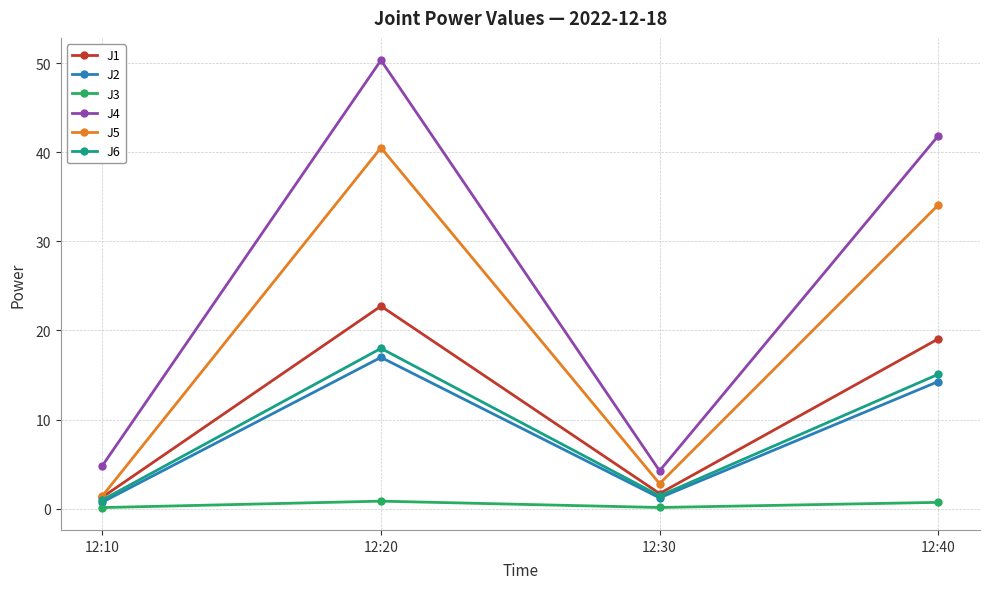

In J1, how many points are lower than both neighbors (excluding endpoints)?

1